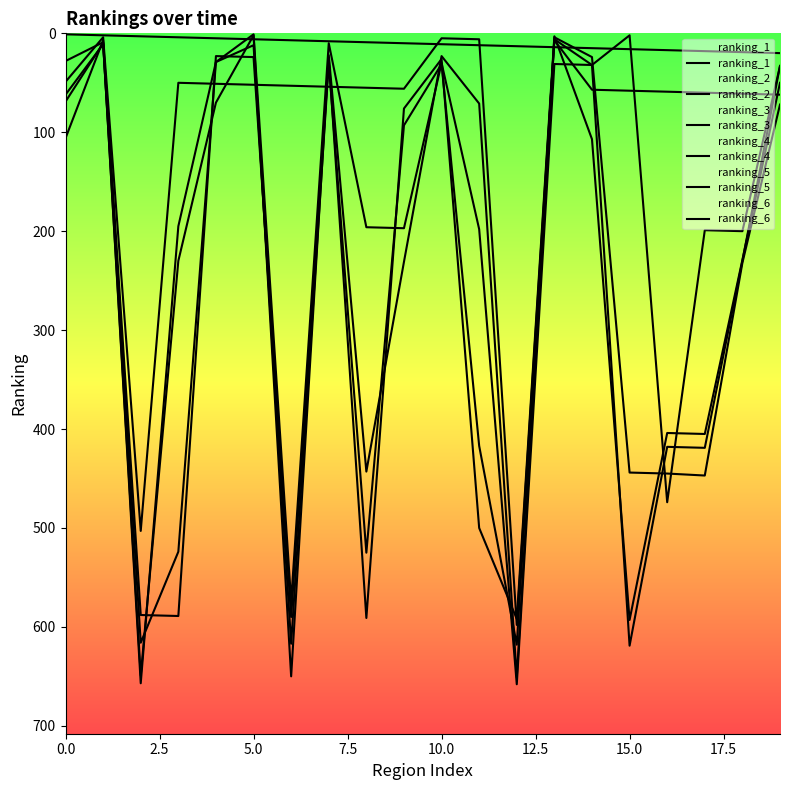

After their last crossing, which series has the higher values: ranking_2 or ranking_6?

ranking_2